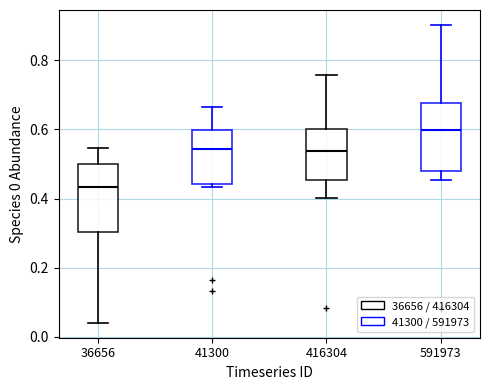

Reading left to right, read every box against the y-axis: the position of its median line, the range the box covers, and the ends of its whiskers. The values are not printed on the chart, so give them approximately, as read against the axis.

36656: median 0.44, box 0.30 to 0.50, whiskers 0.04 to 0.54
41300: median 0.54, box 0.44 to 0.60, whiskers 0.44 (just below the box's lower edge) to 0.66
416304: median 0.54, box 0.46 to 0.60, whiskers 0.40 to 0.76
591973: median 0.60, box 0.48 to 0.68, whiskers 0.46 to 0.90